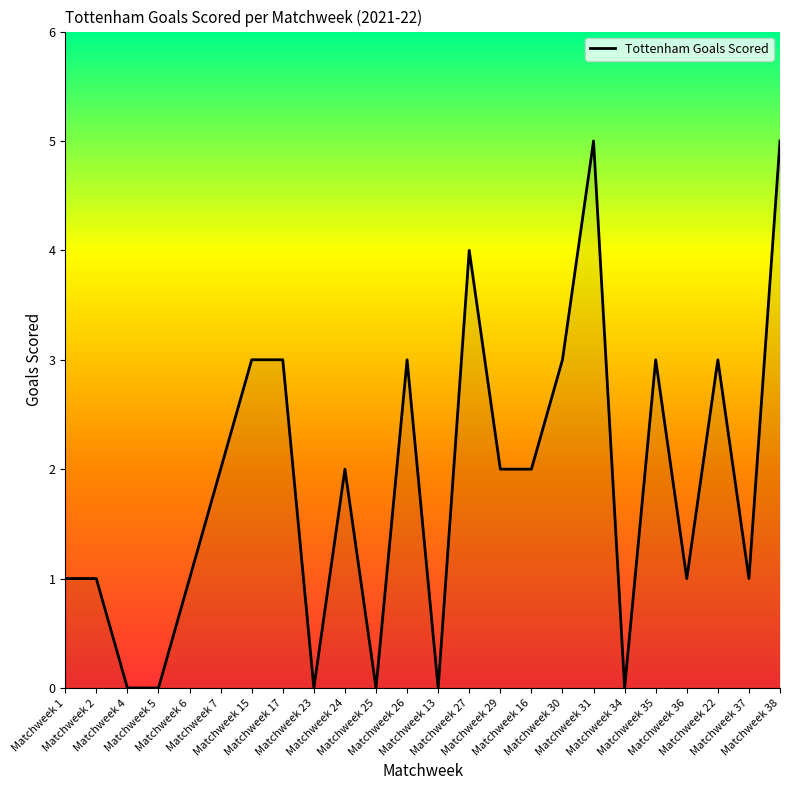

What is the greatest value displayed?

5